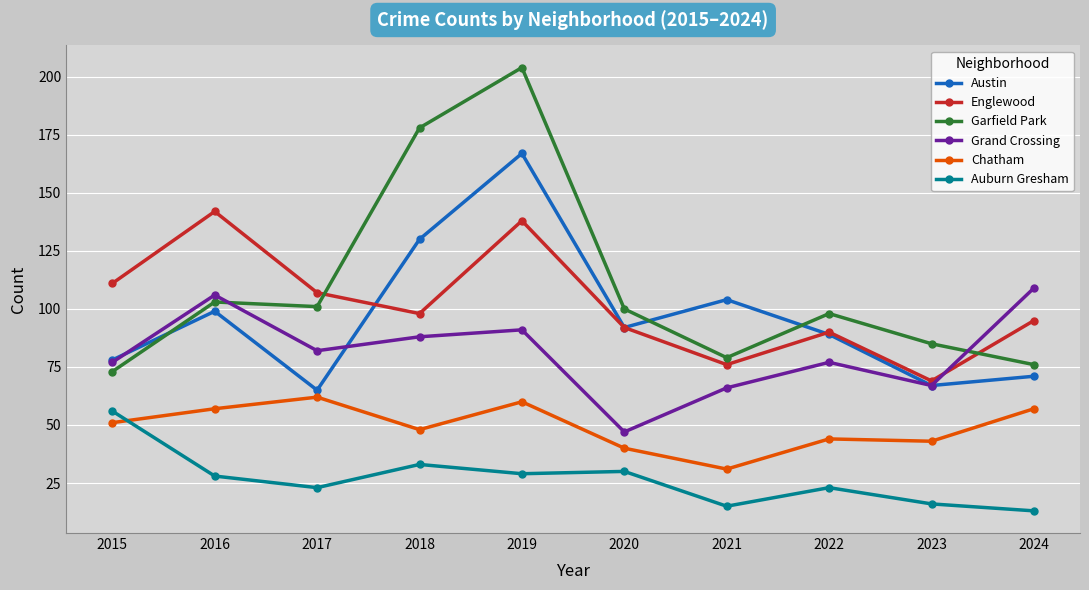

How many series are shown in this chart?

6